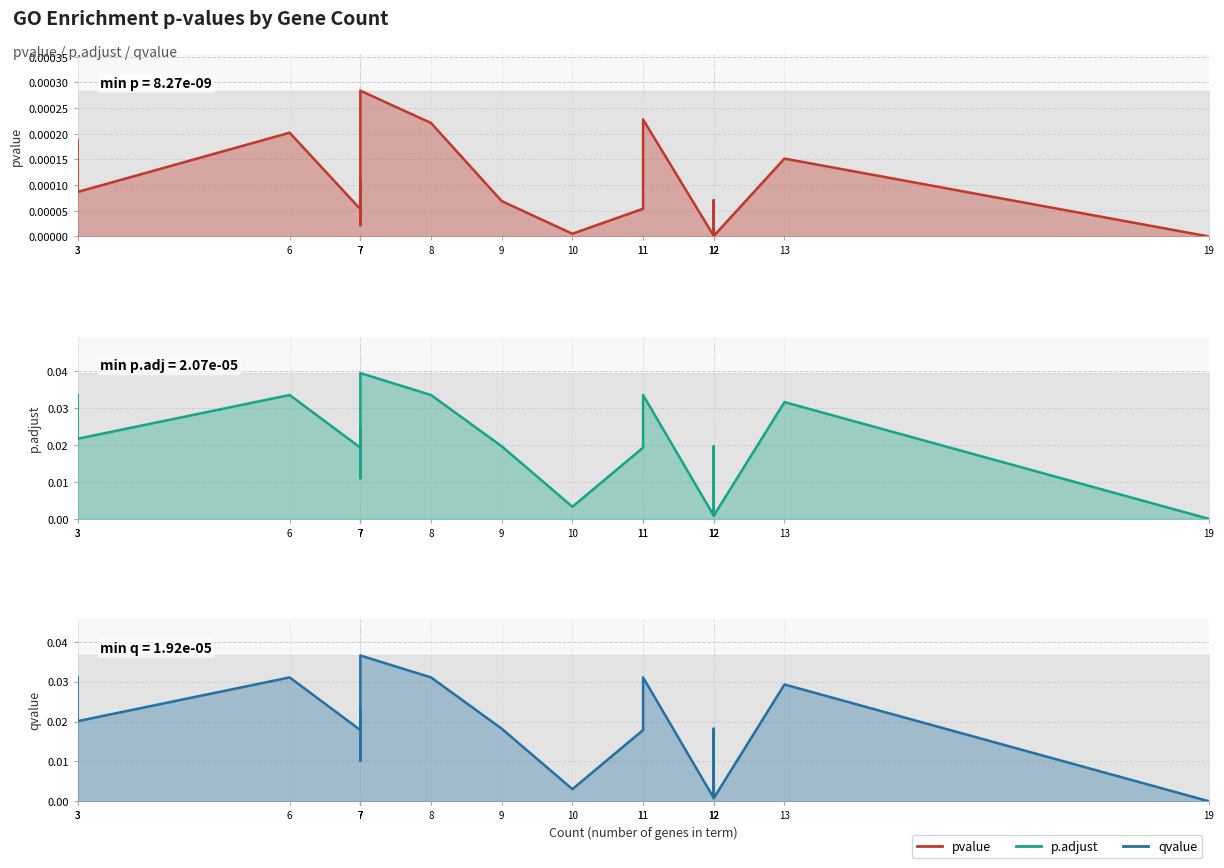

The value of p.adjust at 6 is 0.0. True or false?

False